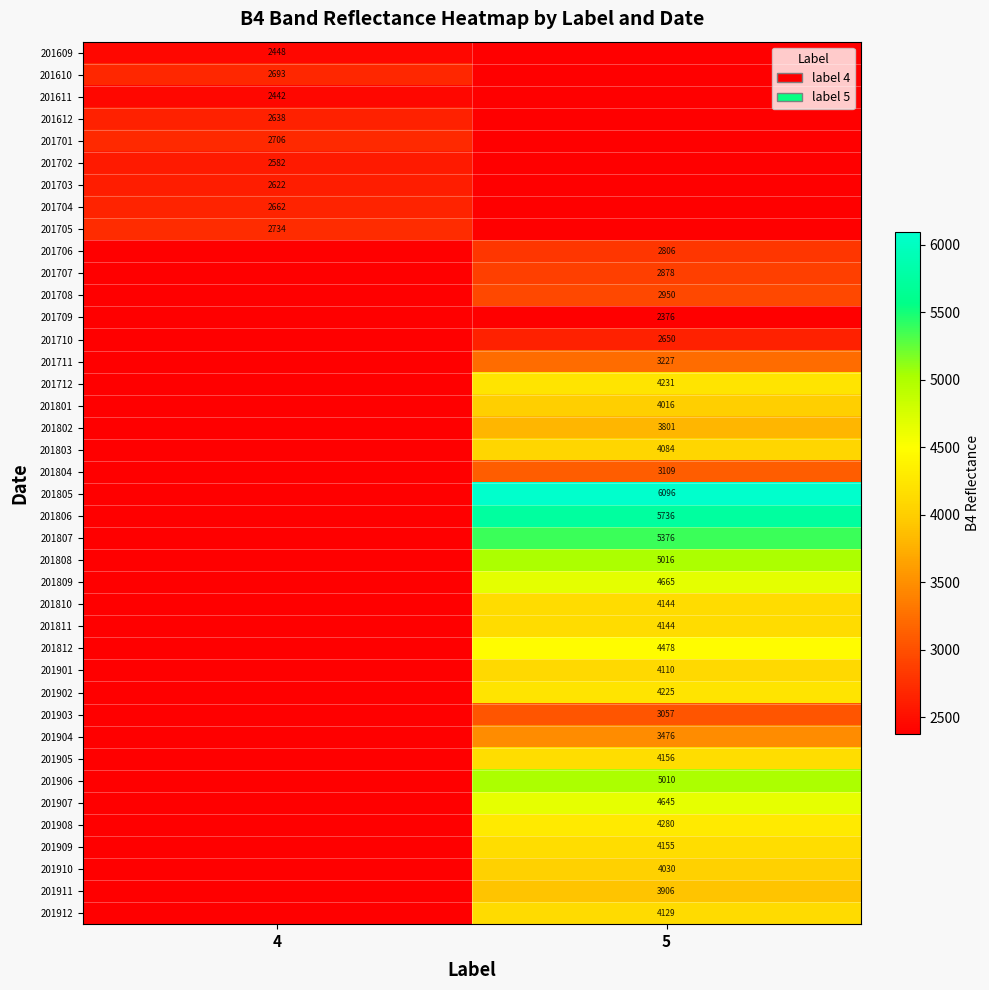

The value of 201703 at 4 is 3466. True or false?

False